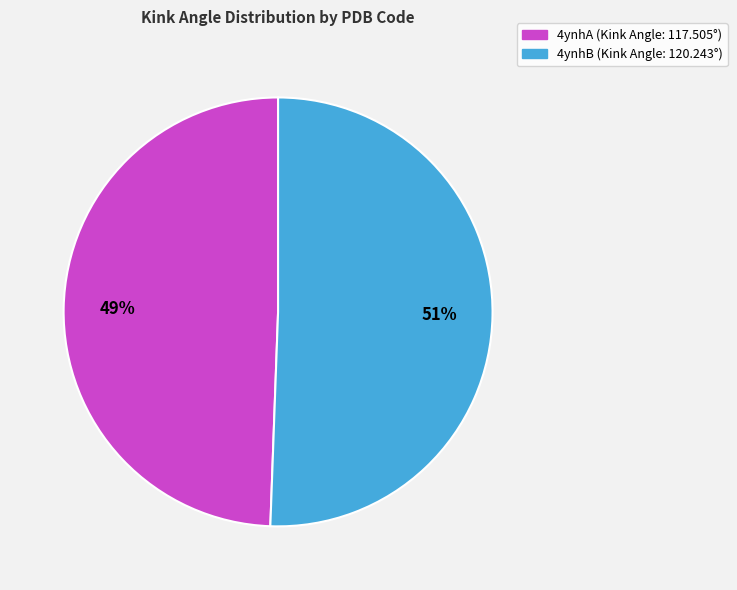

To the nearest percent, what is the average slice percentage?

50%